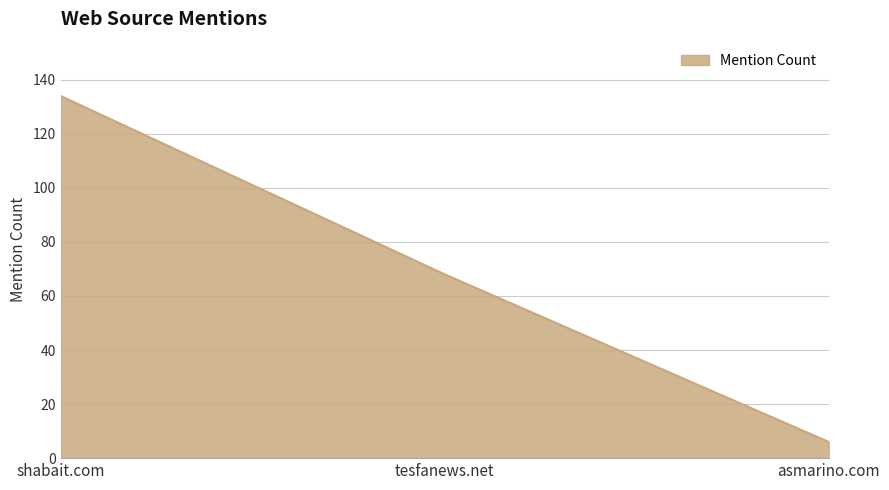

Does the chart display data point markers on the line(s)?

No